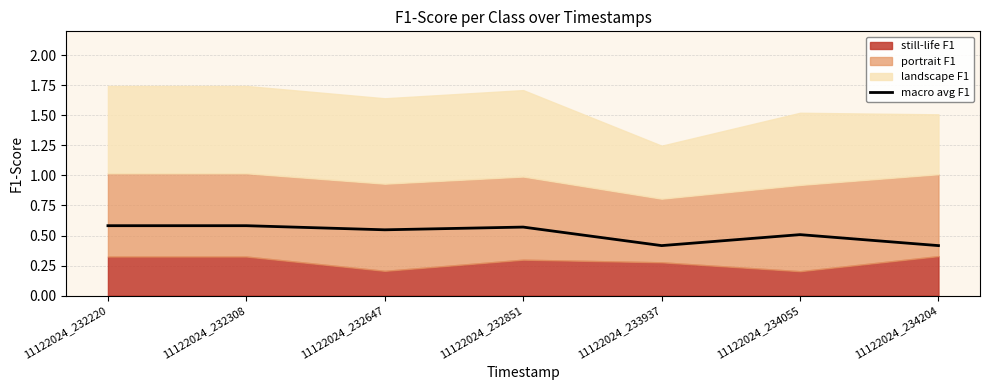

True or false: macro avg F1 has a value of 0.2 at 11122024_232647.

False